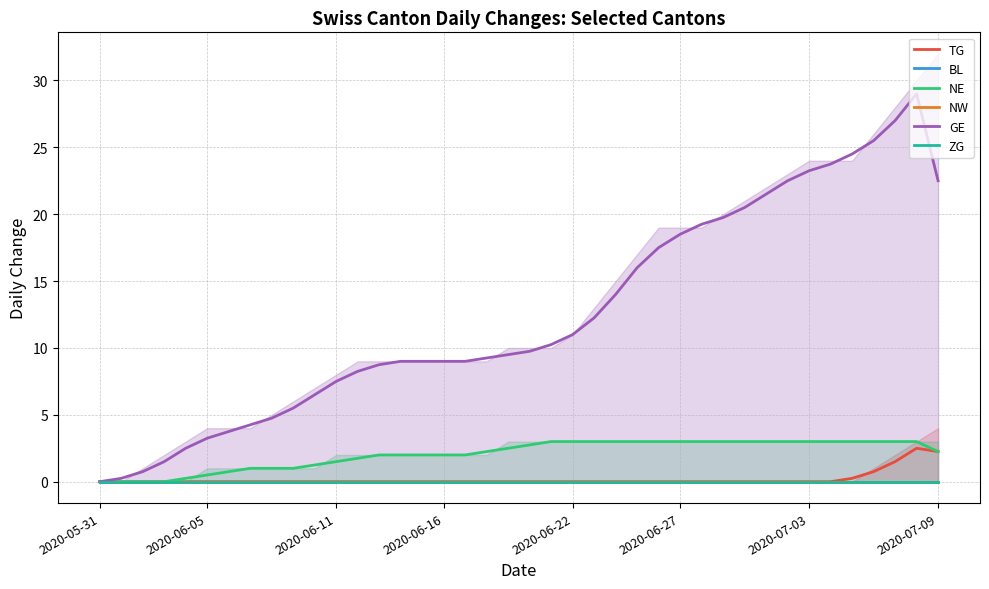

Rank the series by their maximum value, from highest to lowest.

GE, NE, TG, BL, NW, ZG